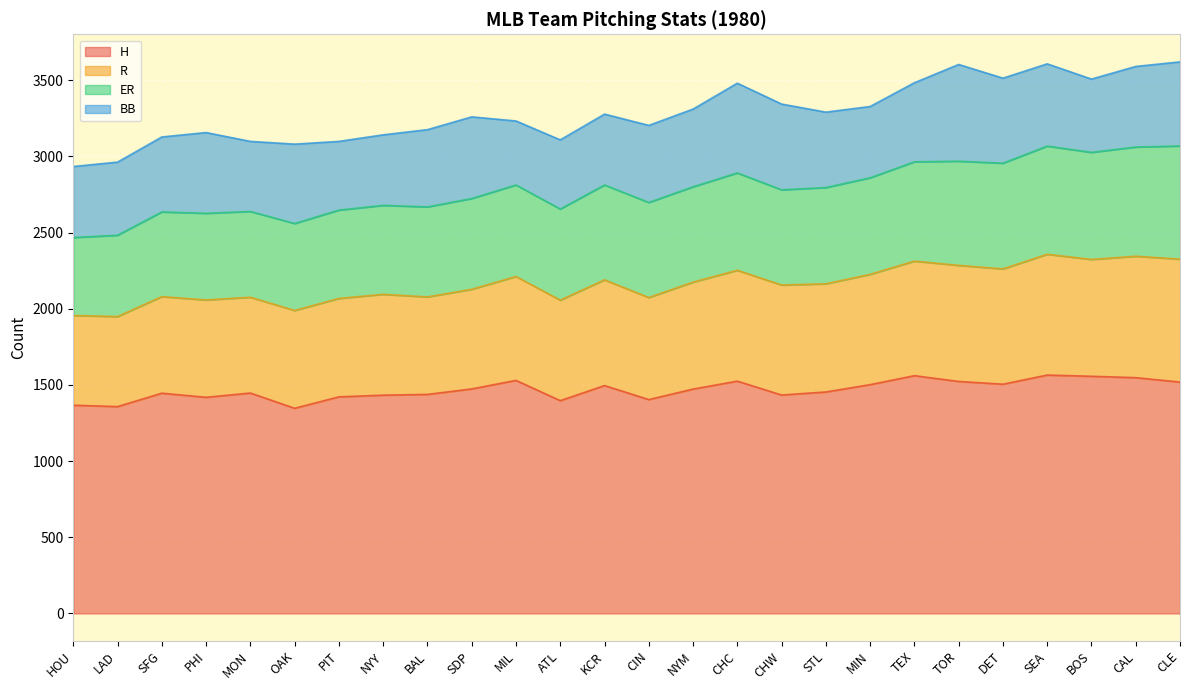

What is the minimum value for H?

1347